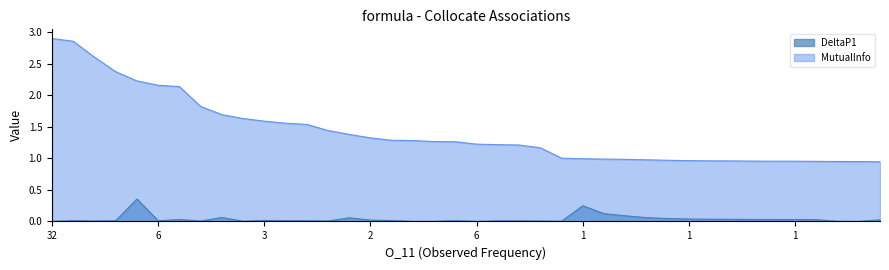

What is the difference between the maximum and minimum values in the MutualInfo series?

2.0